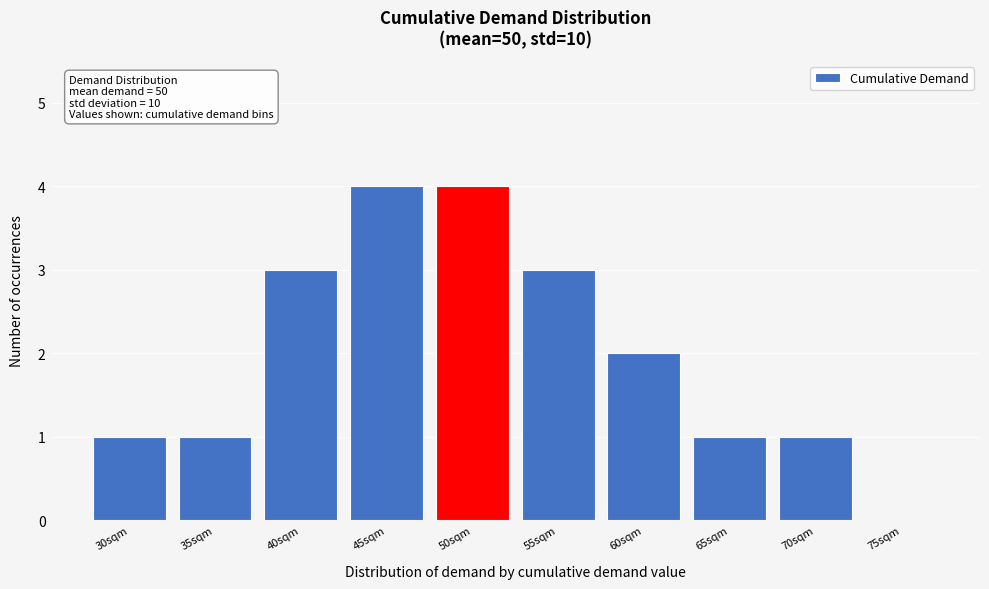

Reading left to right, list all the values displayed in this chart.

30sqm=1	35sqm=1	40sqm=3	45sqm=4	50sqm=4	55sqm=3	60sqm=2	65sqm=1	70sqm=1	75sqm=0